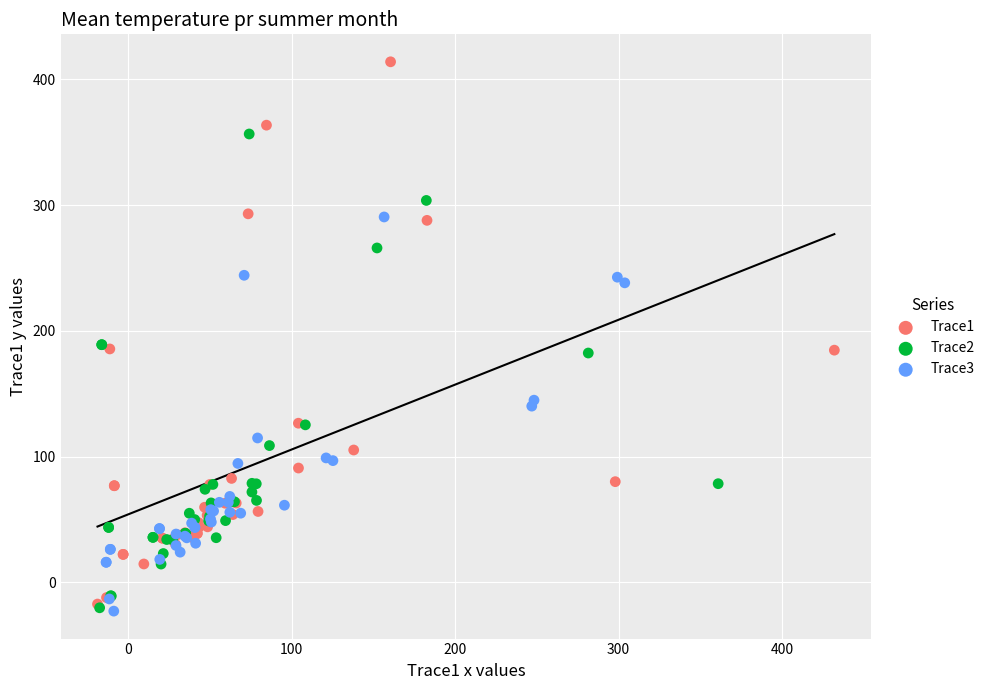

Which series has the widest spread of Y values?

Trace1